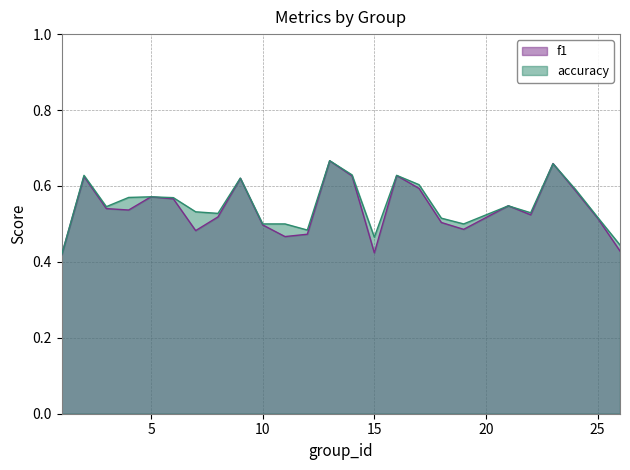

Which series has the largest total across all categories?

accuracy